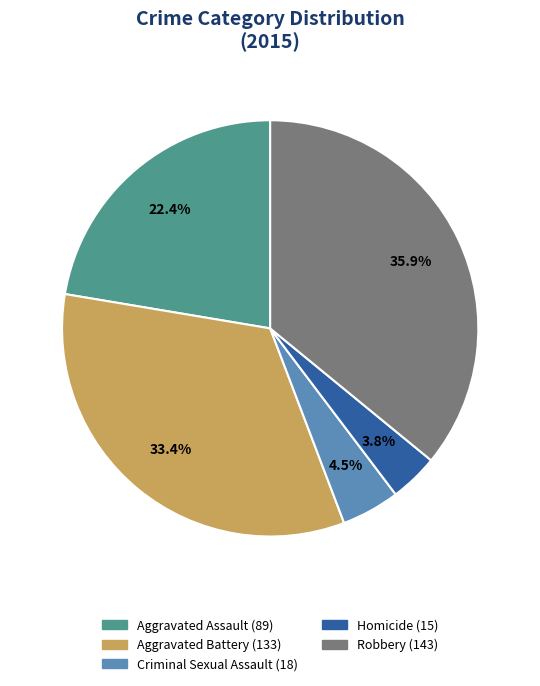

How many segments does this pie chart have?

5